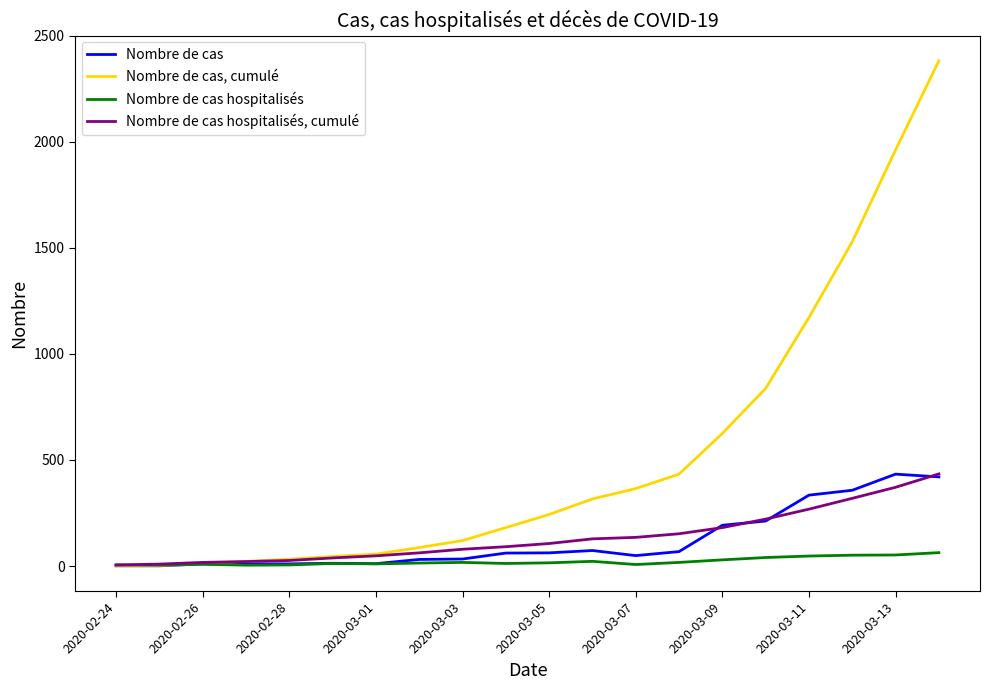

What is the highest value of the Nombre de cas series?

433